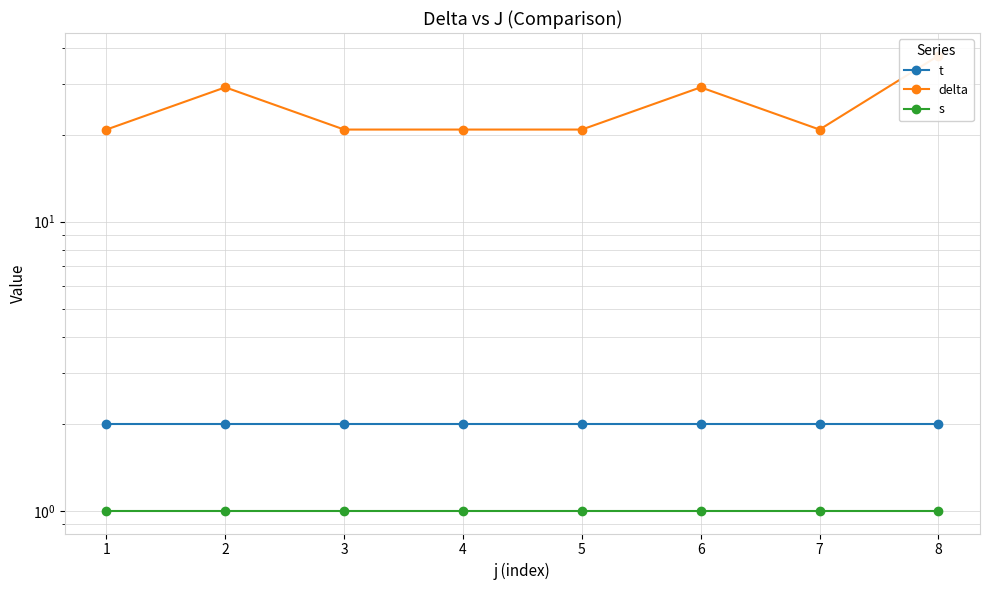

List the series in order of their peak value, lowest first.

s, t, delta